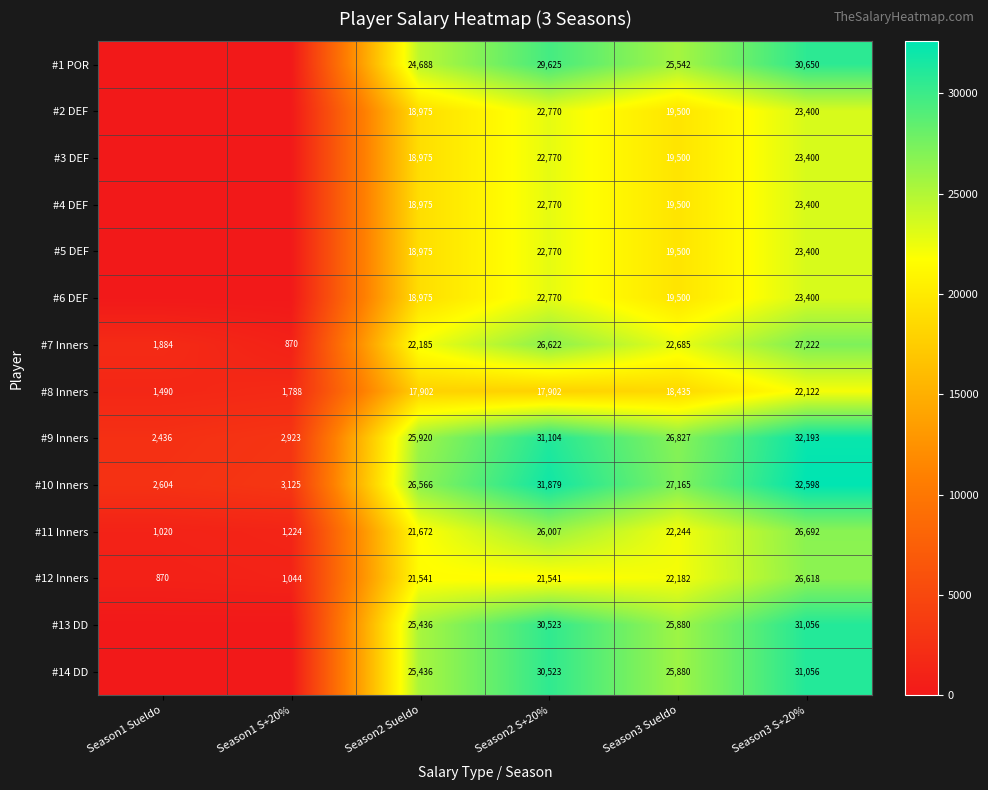

What is the difference between the highest and lowest values at Season1 Sueldo?

2604.0